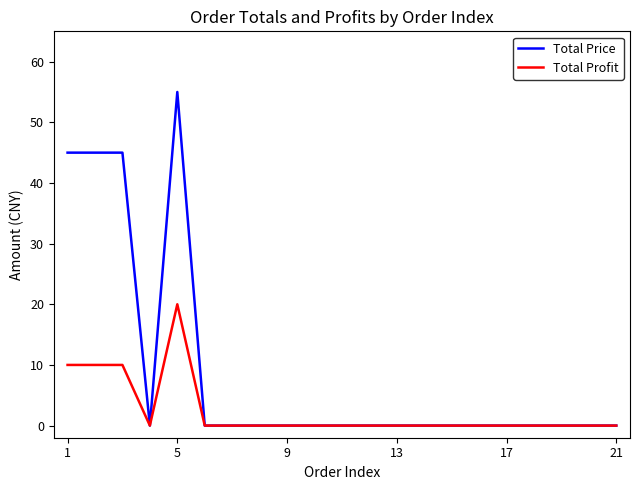

Reading left to right, extract all data points from this chart.

Total Price: 45	45	45	0	55	0	0	0	0	0	0	0	0	0	0	0	0	0	0	0	0
Total Profit: 10	10	10	0	20	0	0	0	0	0	0	0	0	0	0	0	0	0	0	0	0